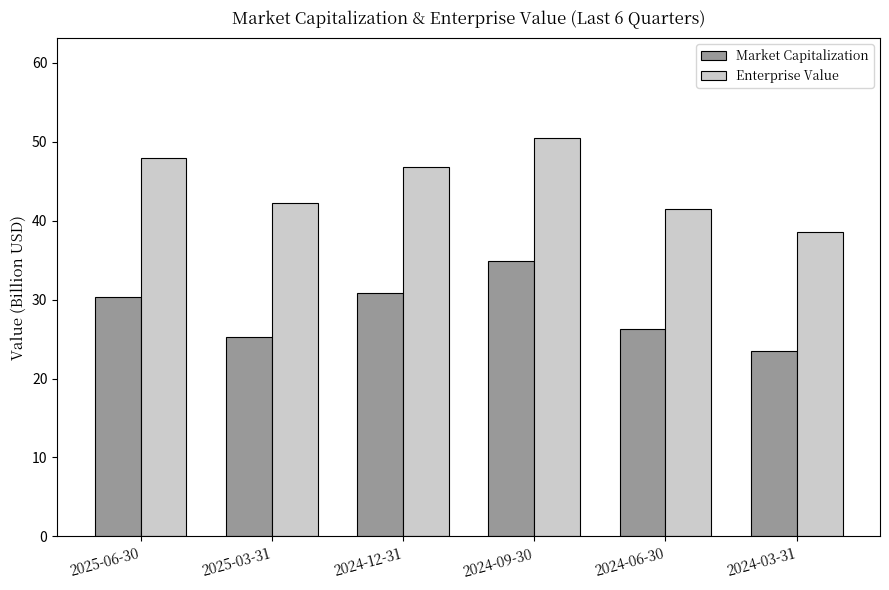

What is the value of the Market Capitalization bar at the 5th from the left?

26.3